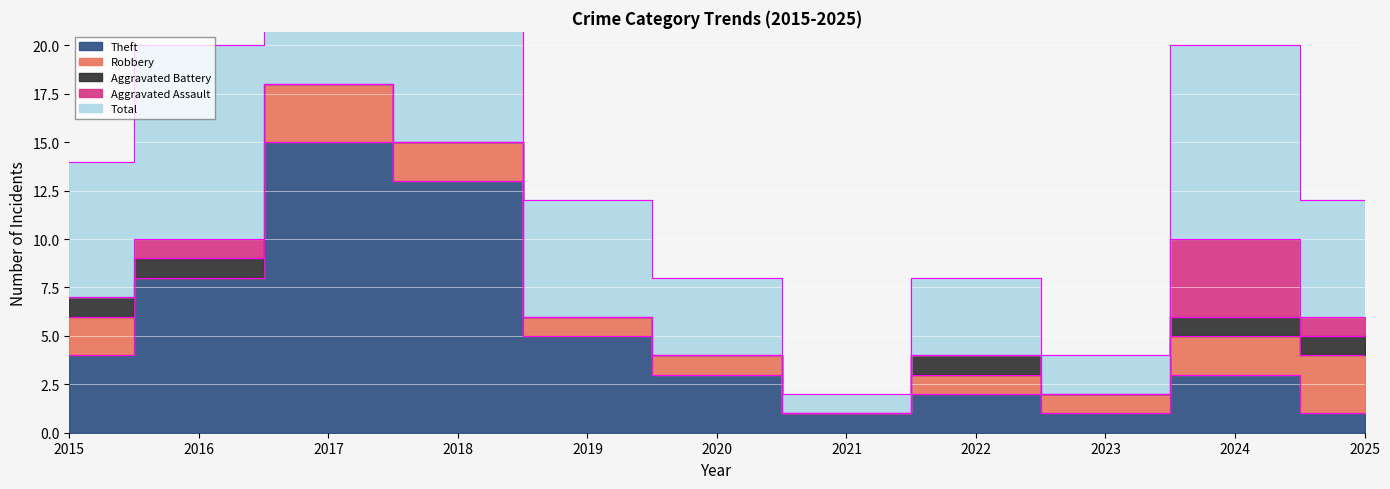

Reading left to right, what are all the values shown in this chart?

Aggravated Assault: 0	1	0	0	0	0	0	0	0	4	1
Aggravated Battery: 1	1	0	0	0	0	0	1	0	1	1
Robbery: 2	0	3	2	1	1	0	1	1	2	3
Theft: 4	8	15	13	5	3	1	2	1	3	1
Total: 7	10	18	15	6	4	1	4	2	10	6